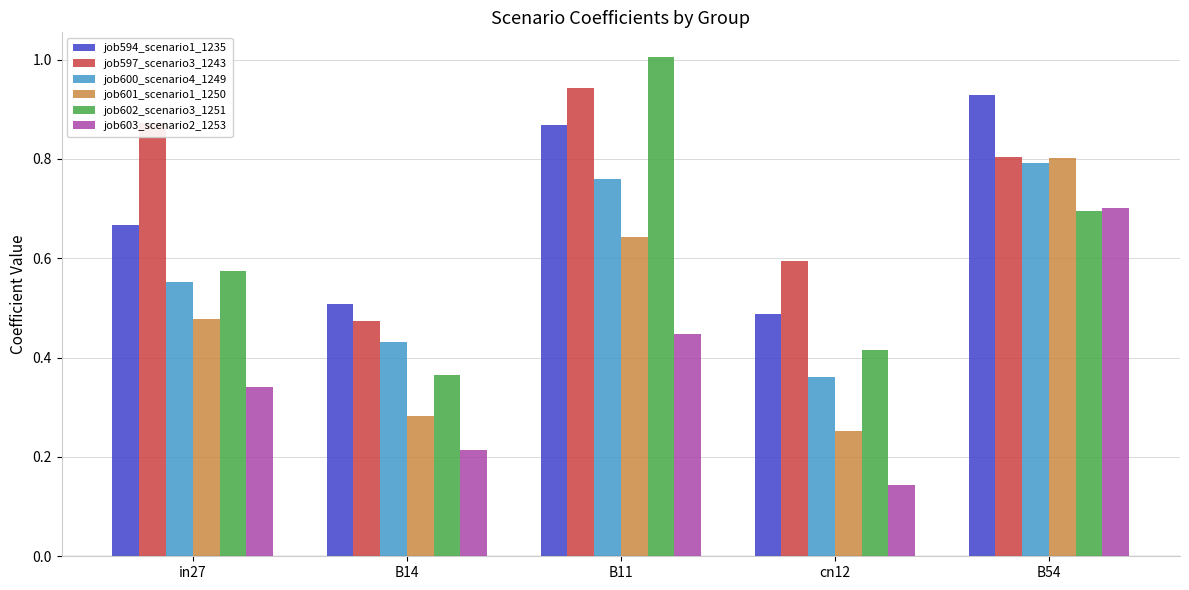

What is the label of the 5th bar from the left?

B54